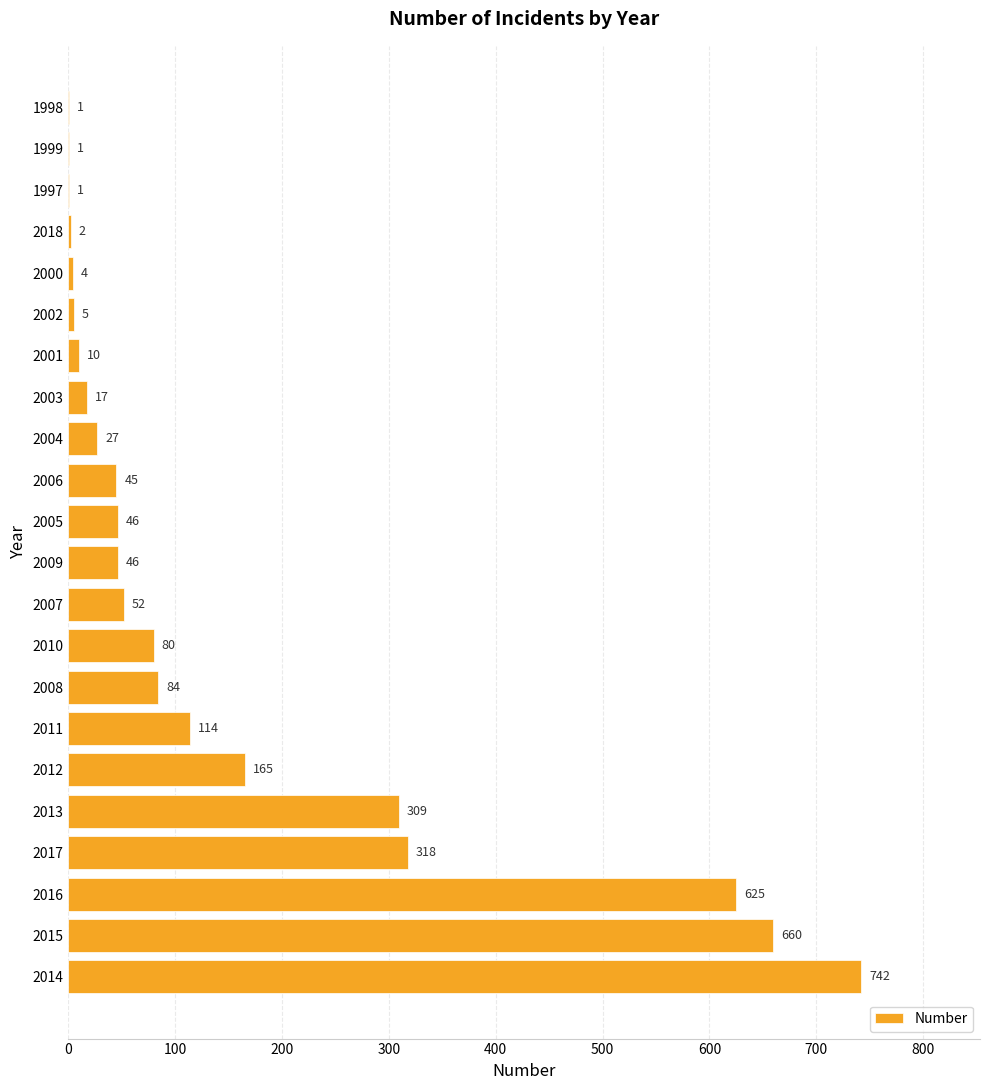

Reading bottom to top, list all the values displayed in this chart.

2014=742	2015=660	2016=625	2017=318	2013=309	2012=165	2011=114	2008=84	2010=80	2007=52	2009=46	2005=46	2006=45	2004=27	2003=17	2001=10	2002=5	2000=4	2018=2	1997=1	1999=1	1998=1